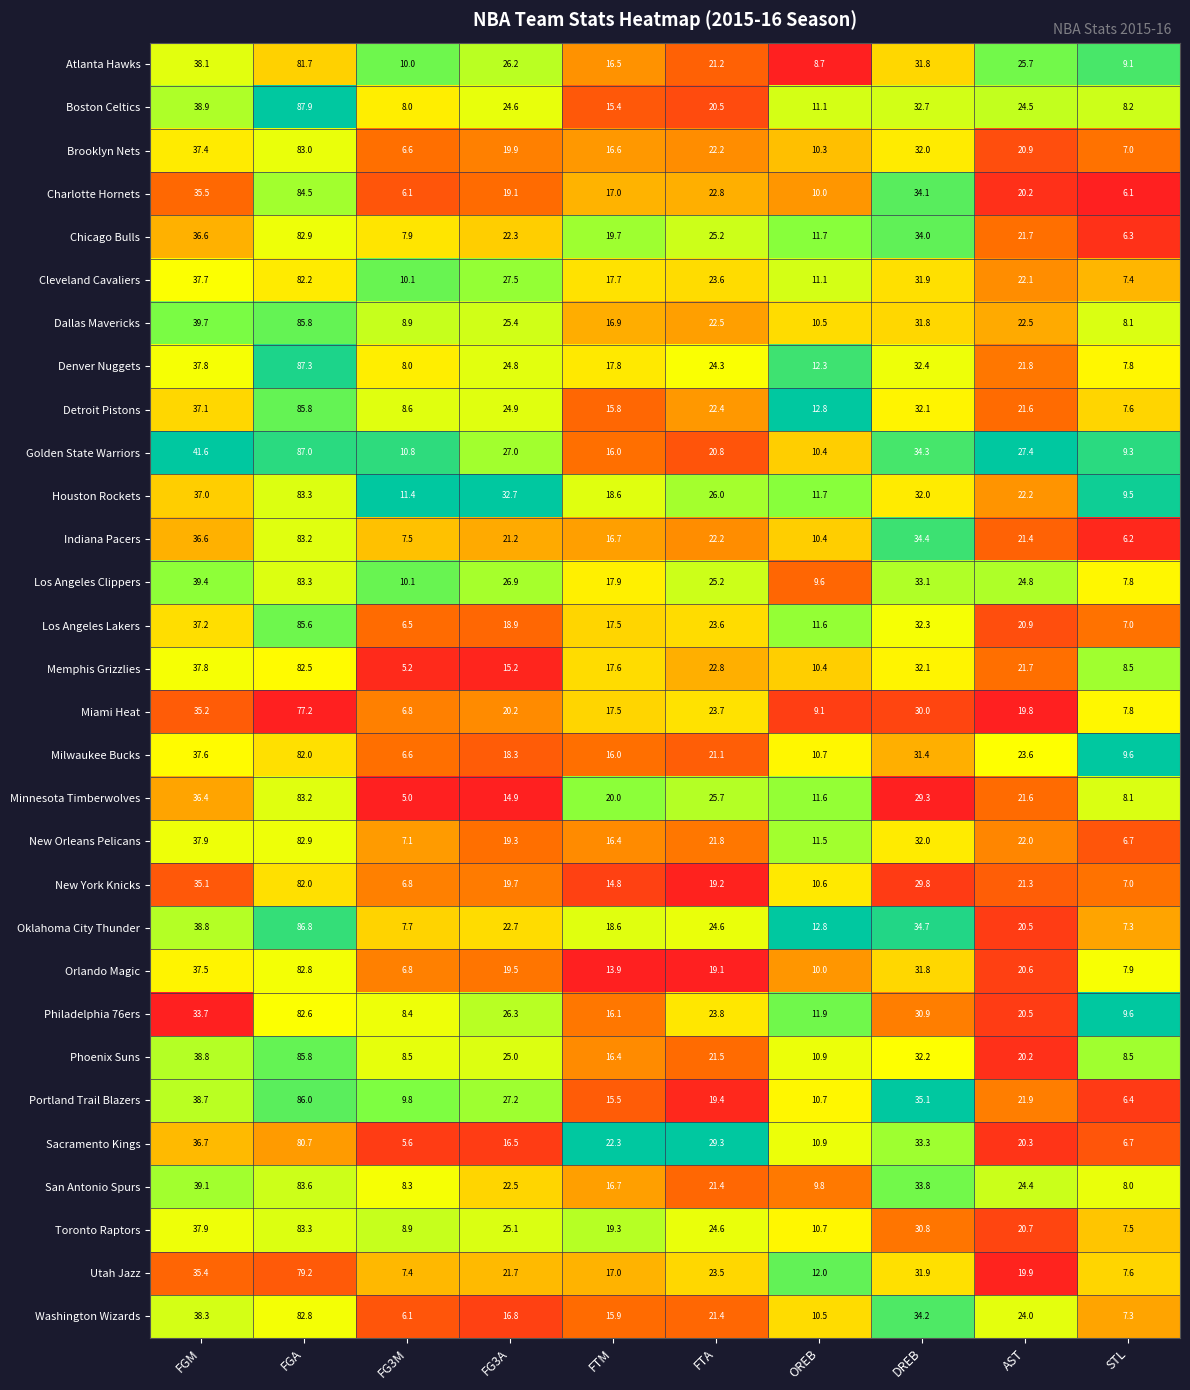

Rank the categories by Cleveland Cavaliers value from lowest to highest.

STL, FG3M, OREB, FTM, AST, FTA, FG3A, DREB, FGM, FGA